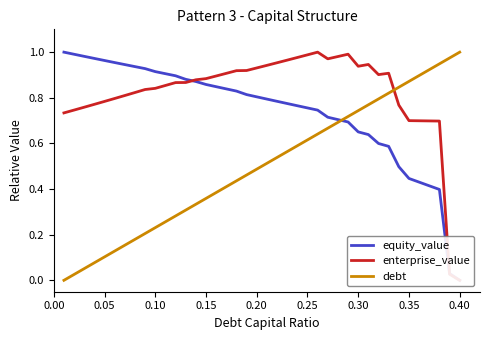

Is it true that debt equals 0.7 at 0.20?

False